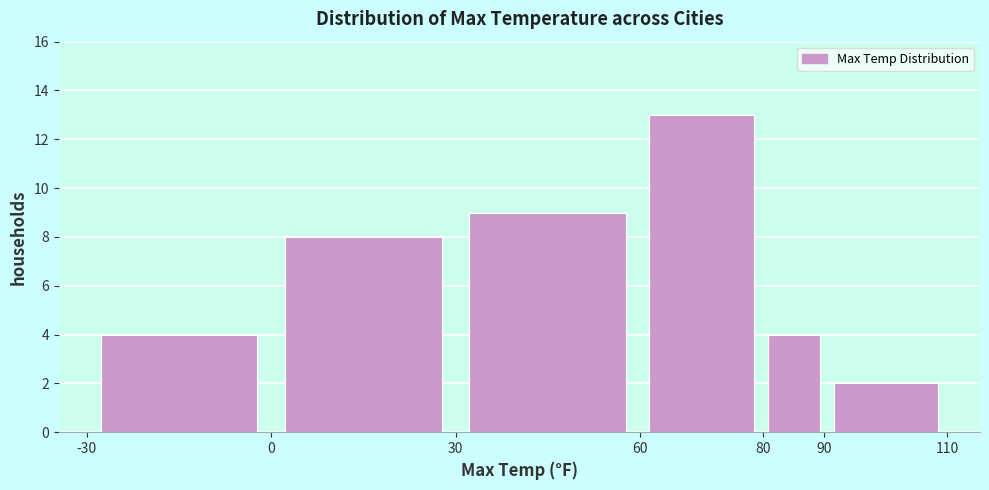

Over which range of the x-axis is the bar tallest?

60 to 80